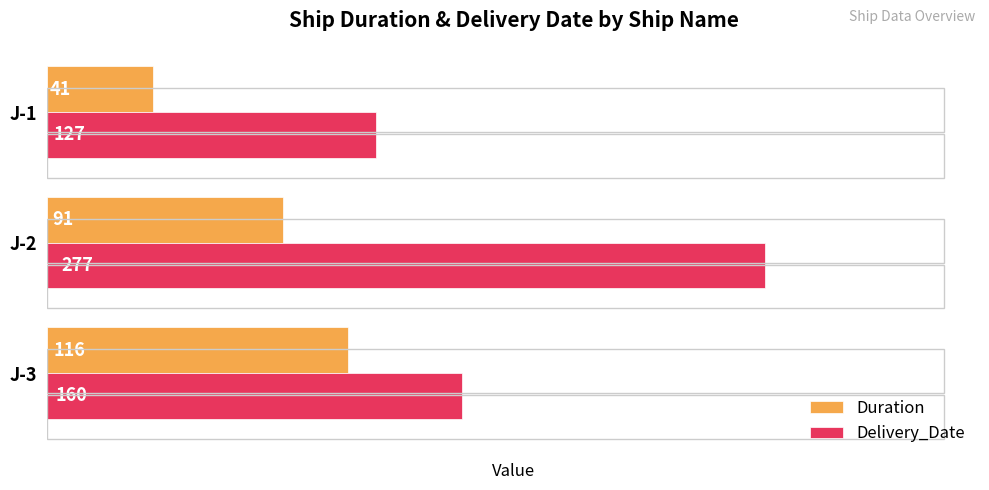

How many data points does each series have?

3